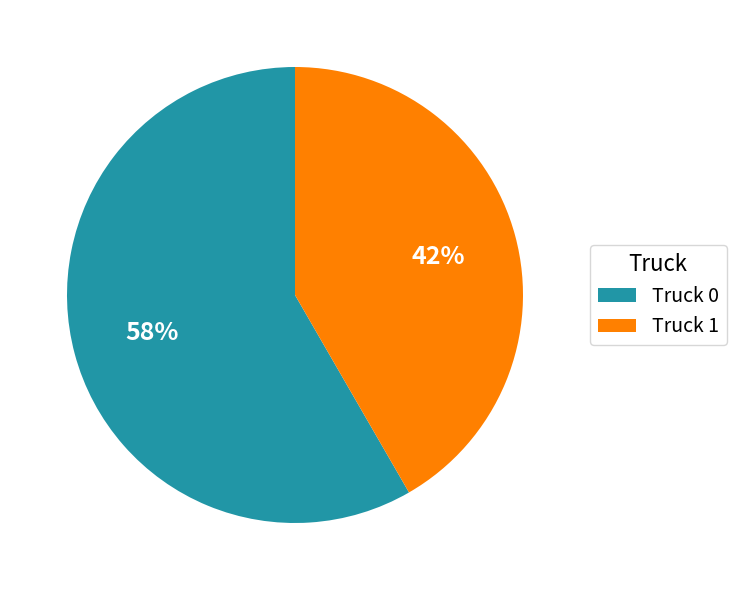

To the nearest percent, what percentage of the pie is Truck 1?

42%